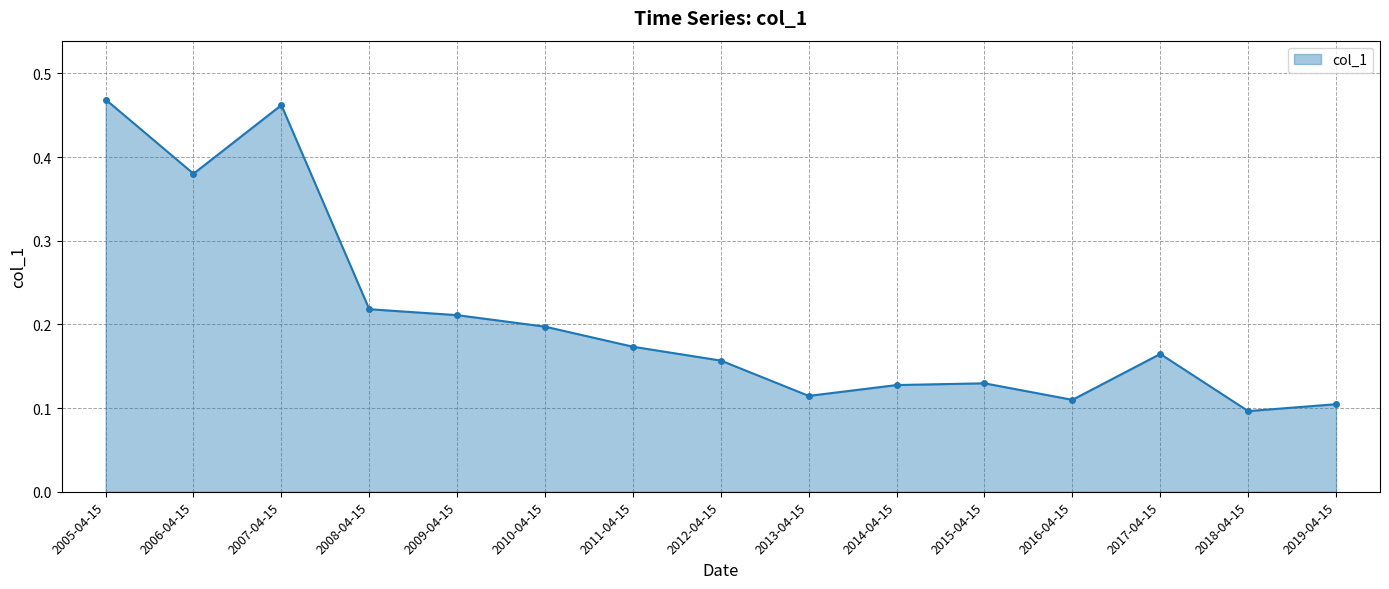

At which category does the data reach its first local valley?

2006-04-15